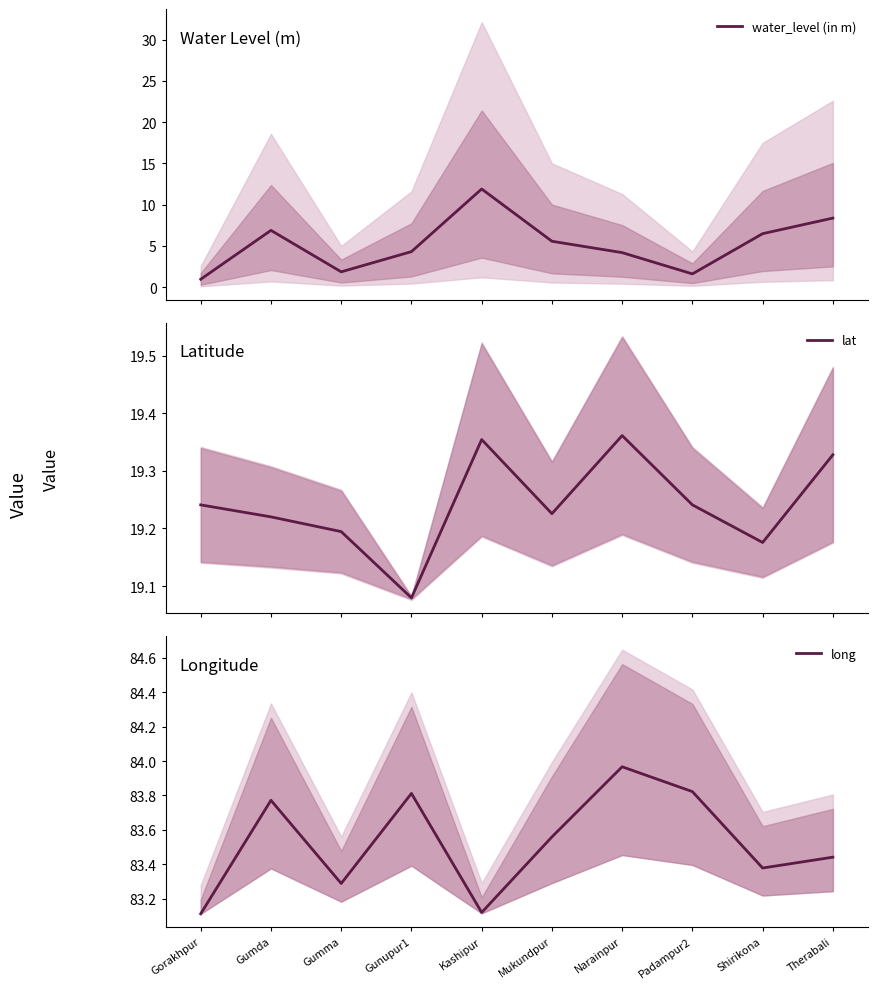

Reading right to left, transcribe all the data shown in this chart.

water_level (in m): 8.4	6.5	1.6	4.2	5.6	11.9	4.3	1.9	6.9	0.9
lat: 19.3	19.2	19.2	19.4	19.2	19.4	19.1	19.2	19.2	19.2
long: 83.4	83.4	83.8	84.0	83.6	83.1	83.8	83.3	83.8	83.1